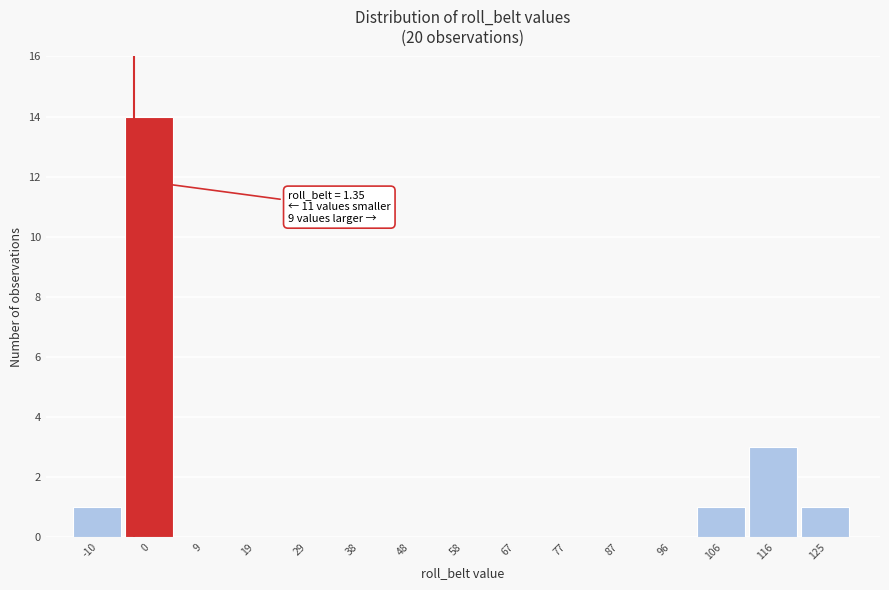

Reading left to right, list all the values displayed in this chart.

-10=1	0=14	9=0	19=0	29=0	38=0	48=0	58=0	67=0	77=0	87=0	96=0	106=1	116=3	125=1